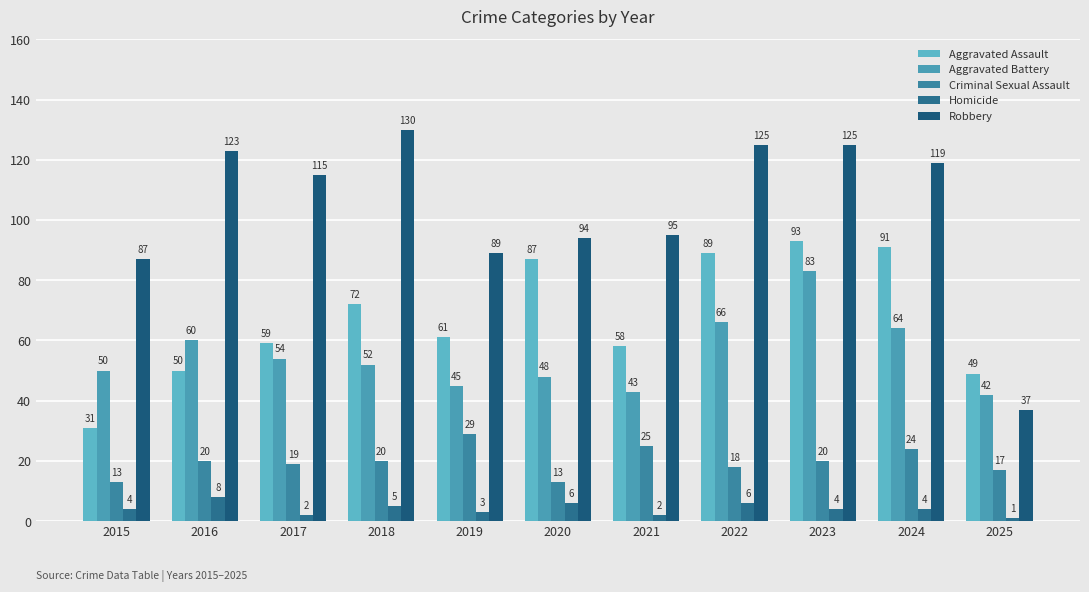

Which series has the largest total across all categories?

Robbery